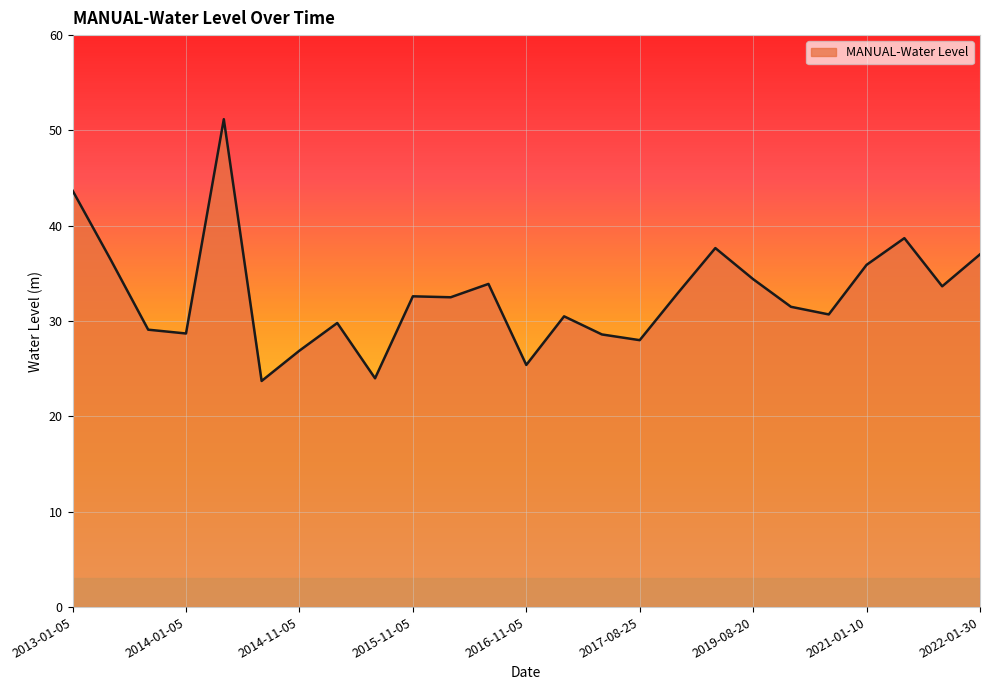

What is the smallest value displayed?

23.7